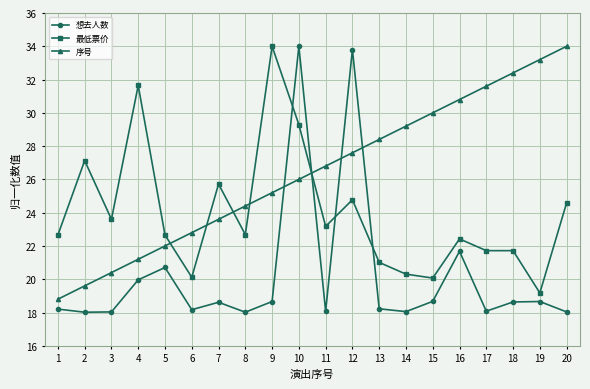

What is the value of the 序号 point at the 17th from the left?

31.6